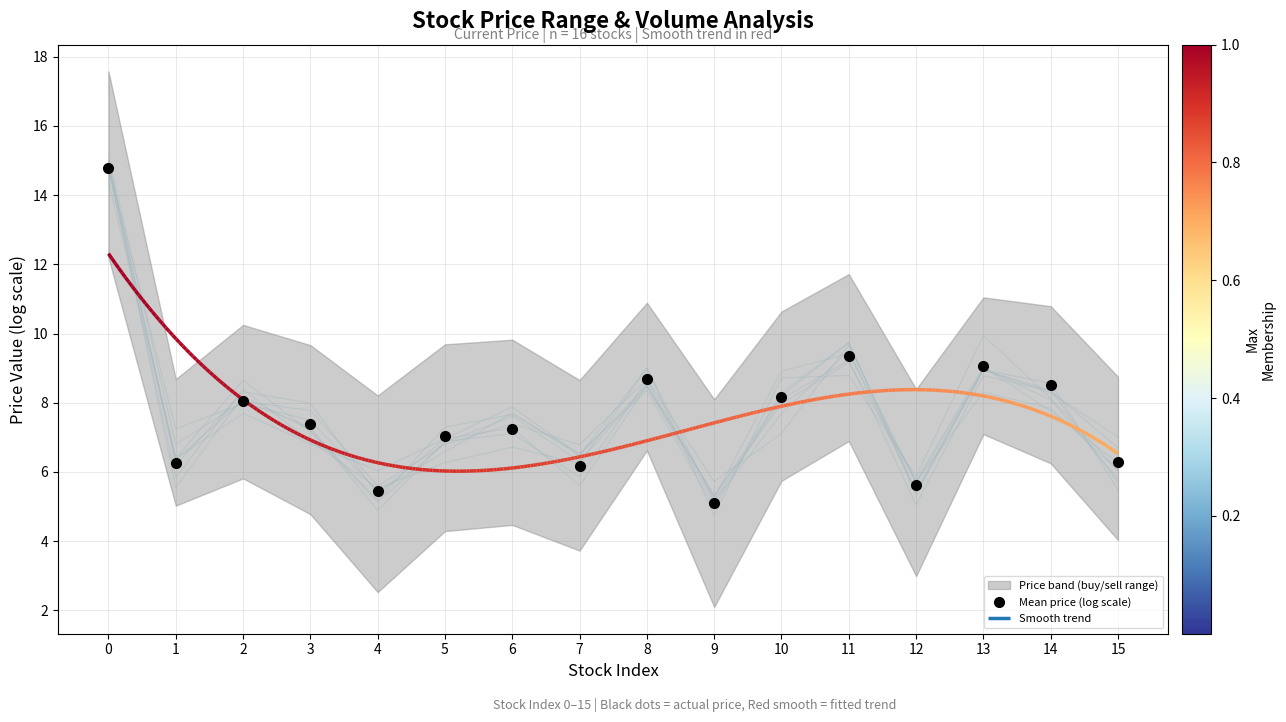

What is the approximate value at 8?

8.7